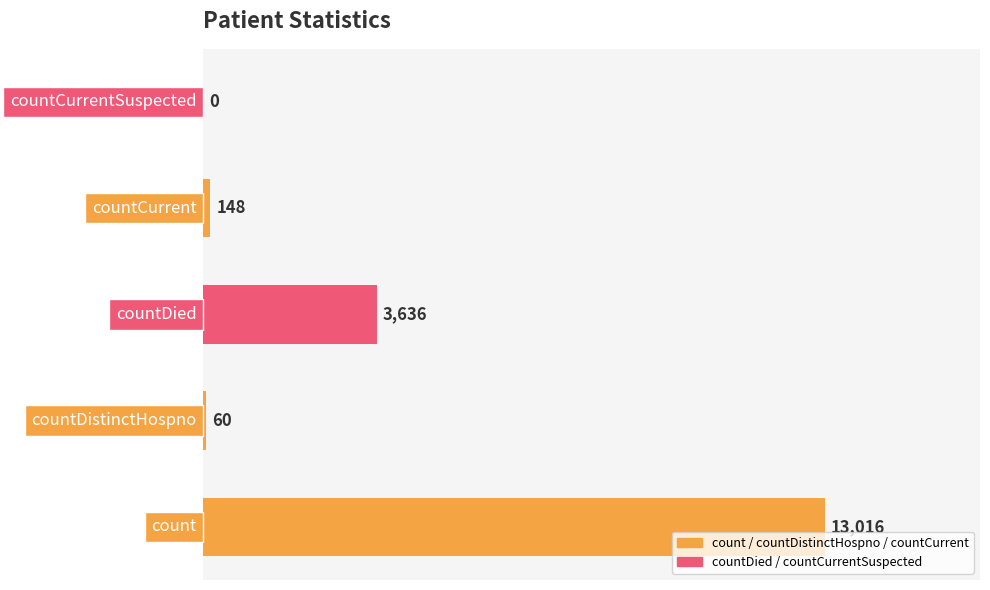

What is the maximum value shown in the chart?

13016